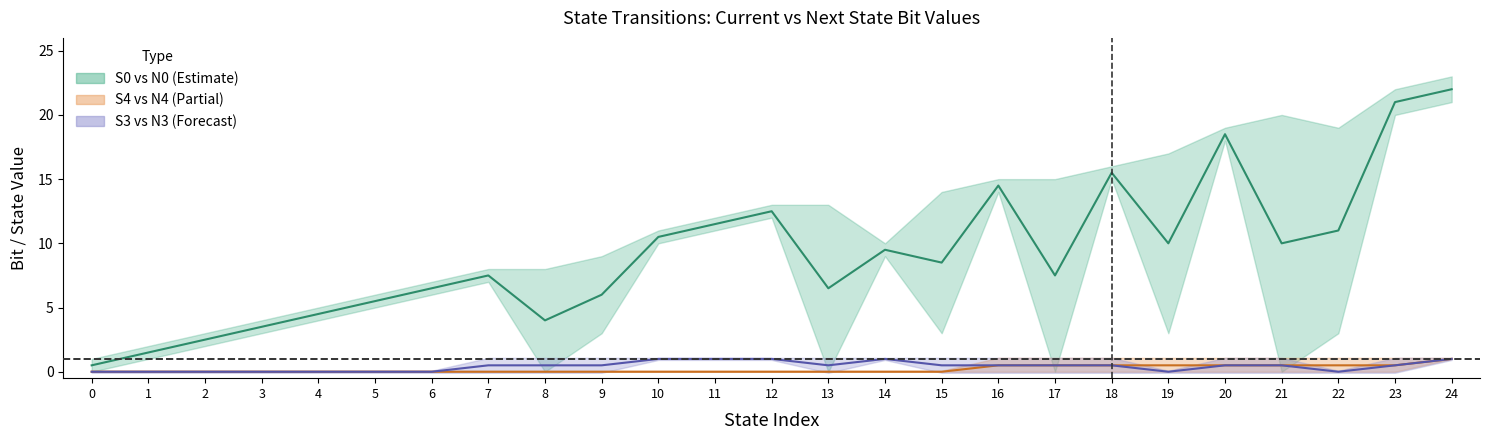

Rank the series by their maximum value, from highest to lowest.

S0 vs N0 midline, S4 vs N4 midline, S3 vs N3 midline